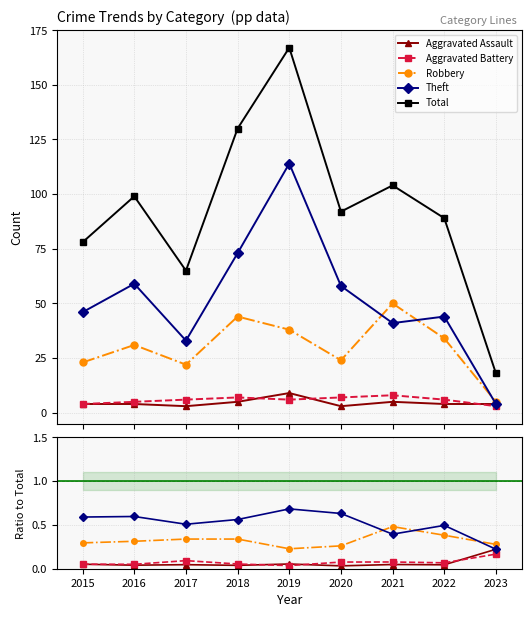

What is the sum of all Aggravated Assault values?

0.6